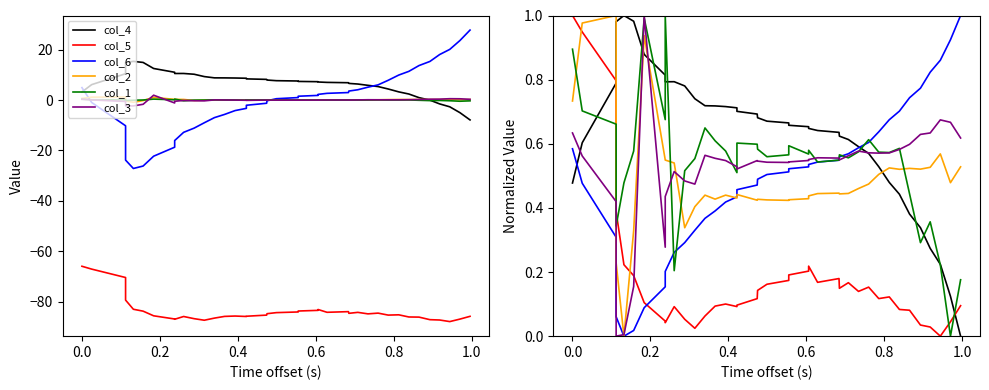

How many values in the col_4 series exceed 0?

39